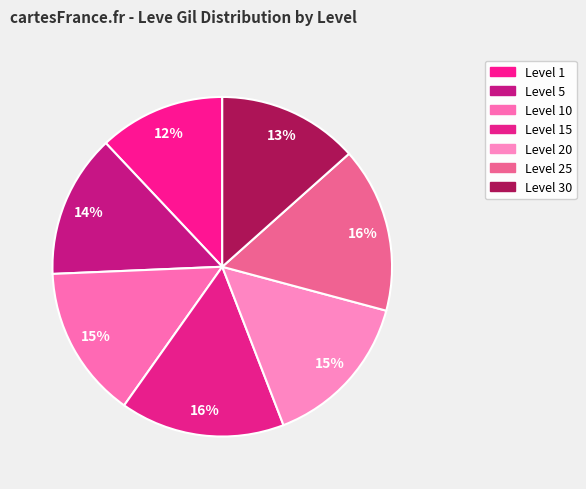

What is the smallest slice in the pie chart?

Level 1